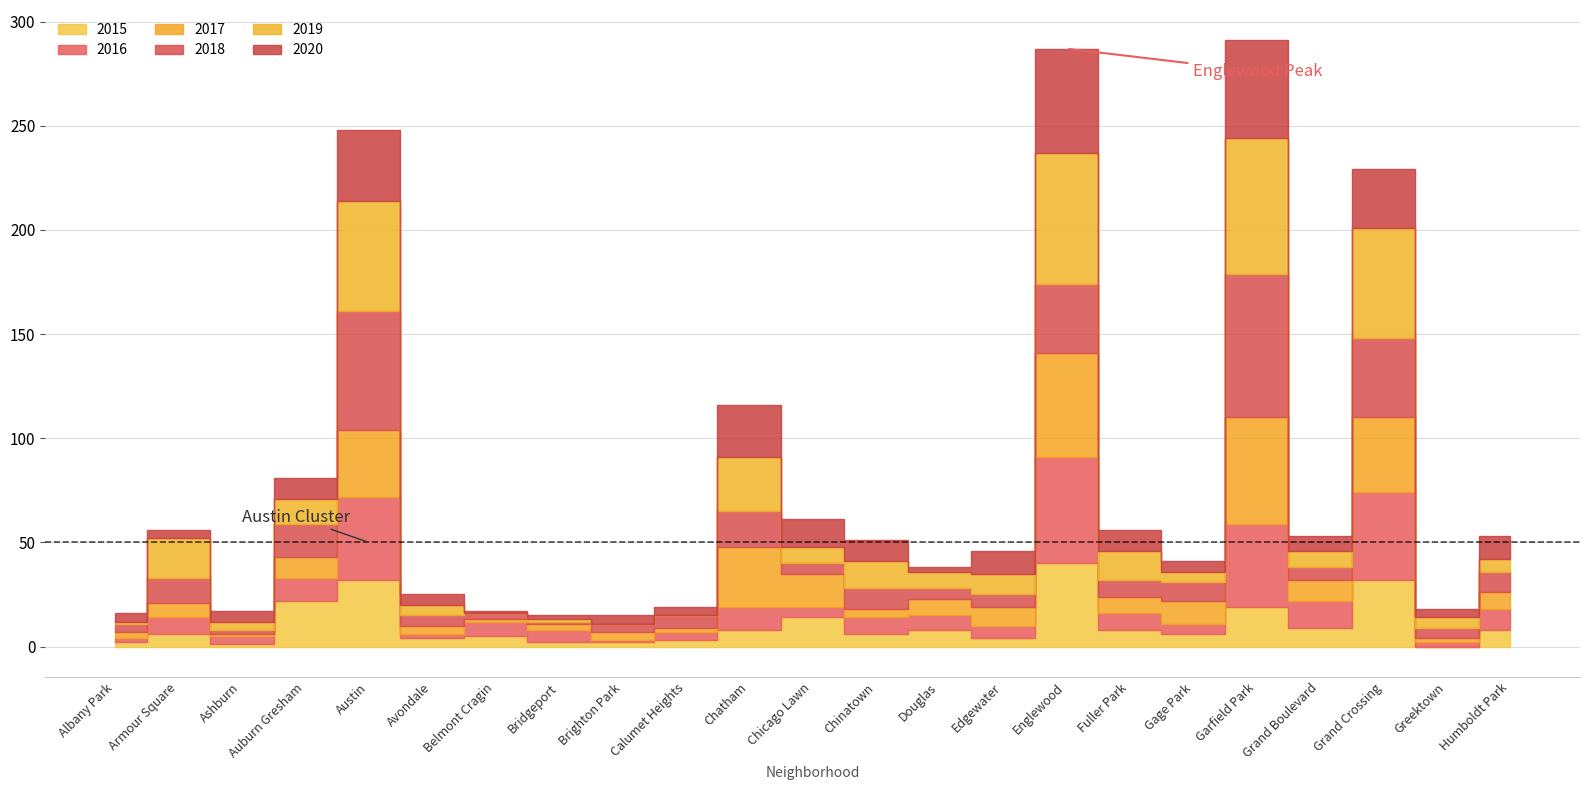

Reading left to right, what are all the values shown in this chart?

2015: Albany Park=2	Armour Square=6	Ashburn=1	Auburn Gresham=22	Austin=32	Avondale=4	Belmont Cragin=5	Bridgeport=2	Brighton Park=2	Calumet Heights=3	Chatham=8	Chicago Lawn=14	Chinatown=6	Douglas=8	Edgewater=4	Englewood=40	Fuller Park=8	Gage Park=6	Garfield Park=19	Grand Boulevard=9	Grand Crossing=32	Greektown=0	Humboldt Park=8
2016: Albany Park=2	Armour Square=8	Ashburn=4	Auburn Gresham=11	Austin=40	Avondale=2	Belmont Cragin=7	Bridgeport=6	Brighton Park=1	Calumet Heights=4	Chatham=11	Chicago Lawn=5	Chinatown=8	Douglas=7	Edgewater=6	Englewood=51	Fuller Park=8	Gage Park=5	Garfield Park=40	Grand Boulevard=13	Grand Crossing=42	Greektown=2	Humboldt Park=10
2017: Albany Park=3	Armour Square=7	Ashburn=1	Auburn Gresham=10	Austin=32	Avondale=4	Belmont Cragin=1	Bridgeport=3	Brighton Park=4	Calumet Heights=2	Chatham=29	Chicago Lawn=16	Chinatown=4	Douglas=8	Edgewater=9	Englewood=50	Fuller Park=8	Gage Park=11	Garfield Park=51	Grand Boulevard=10	Grand Crossing=36	Greektown=2	Humboldt Park=8
2018: Albany Park=4	Armour Square=12	Ashburn=2	Auburn Gresham=16	Austin=57	Avondale=5	Belmont Cragin=3	Bridgeport=1	Brighton Park=4	Calumet Heights=6	Chatham=17	Chicago Lawn=5	Chinatown=10	Douglas=5	Edgewater=6	Englewood=33	Fuller Park=8	Gage Park=9	Garfield Park=69	Grand Boulevard=6	Grand Crossing=38	Greektown=5	Humboldt Park=10
2019: Albany Park=1	Armour Square=19	Ashburn=4	Auburn Gresham=12	Austin=53	Avondale=5	Belmont Cragin=0	Bridgeport=1	Brighton Park=0	Calumet Heights=0	Chatham=26	Chicago Lawn=8	Chinatown=13	Douglas=8	Edgewater=10	Englewood=63	Fuller Park=14	Gage Park=5	Garfield Park=65	Grand Boulevard=8	Grand Crossing=53	Greektown=5	Humboldt Park=6
2020: Albany Park=4	Armour Square=4	Ashburn=5	Auburn Gresham=10	Austin=34	Avondale=5	Belmont Cragin=1	Bridgeport=2	Brighton Park=4	Calumet Heights=4	Chatham=25	Chicago Lawn=13	Chinatown=10	Douglas=2	Edgewater=11	Englewood=50	Fuller Park=10	Gage Park=5	Garfield Park=47	Grand Boulevard=7	Grand Crossing=28	Greektown=4	Humboldt Park=11